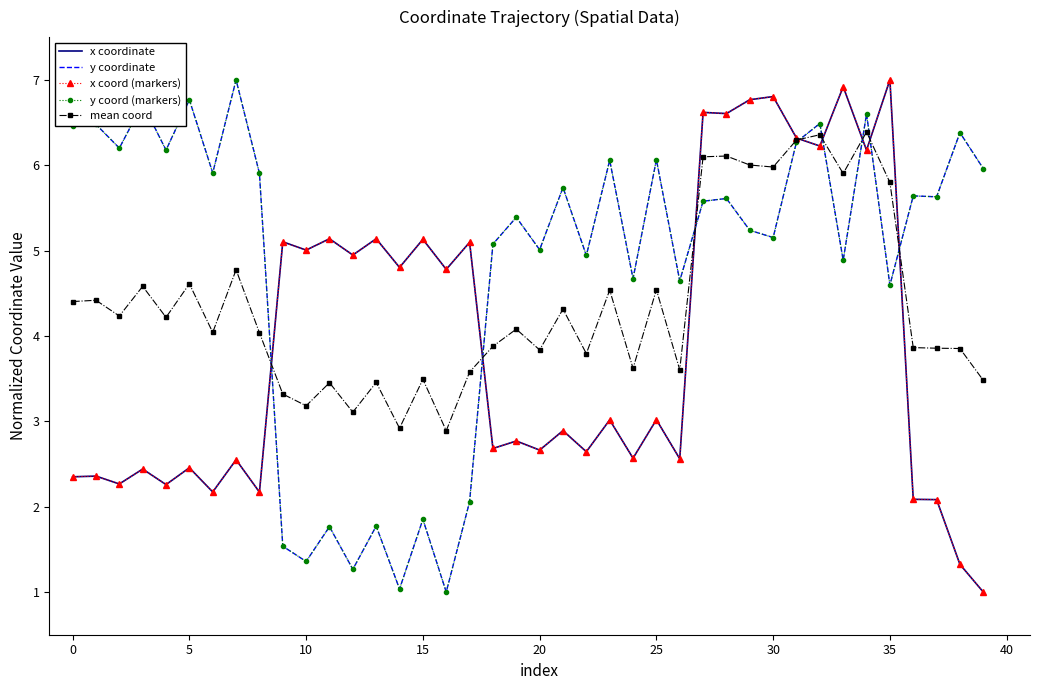

Reading right to left, extract all data points from this chart.

x coordinate: 1.0	1.3	2.1	2.1	7.0	6.2	6.9	6.2	6.3	6.8	6.8	6.6	6.6	2.6	3.0	2.6	3.0	2.6	2.9	2.7	2.8	2.7	5.1	4.8	5.1	4.8	5.1	4.9	5.1	5.0	5.1	2.2	2.5	2.2	2.5	2.3	2.4	2.3	2.4	2.3
y coordinate: 6.0	6.4	5.6	5.6	4.6	6.6	4.9	6.5	6.3	5.2	5.2	5.6	5.6	4.6	6.1	4.7	6.1	4.9	5.7	5.0	5.4	5.1	2.1	1.0	1.9	1.0	1.8	1.3	1.8	1.4	1.5	5.9	7.0	5.9	6.8	6.2	6.7	6.2	6.5	6.5
x coord (markers): 1.0	1.3	2.1	2.1	7.0	6.2	6.9	6.2	6.3	6.8	6.8	6.6	6.6	2.6	3.0	2.6	3.0	2.6	2.9	2.7	2.8	2.7	5.1	4.8	5.1	4.8	5.1	4.9	5.1	5.0	5.1	2.2	2.5	2.2	2.5	2.3	2.4	2.3	2.4	2.3
y coord (markers): 6.0	6.4	5.6	5.6	4.6	6.6	4.9	6.5	6.3	5.2	5.2	5.6	5.6	4.6	6.1	4.7	6.1	4.9	5.7	5.0	5.4	5.1	2.1	1.0	1.9	1.0	1.8	1.3	1.8	1.4	1.5	5.9	7.0	5.9	6.8	6.2	6.7	6.2	6.5	6.5
mean coord: 3.5	3.9	3.9	3.9	5.8	6.4	5.9	6.4	6.3	6.0	6.0	6.1	6.1	3.6	4.5	3.6	4.5	3.8	4.3	3.8	4.1	3.9	3.6	2.9	3.5	2.9	3.5	3.1	3.5	3.2	3.3	4.0	4.8	4.0	4.6	4.2	4.6	4.2	4.4	4.4